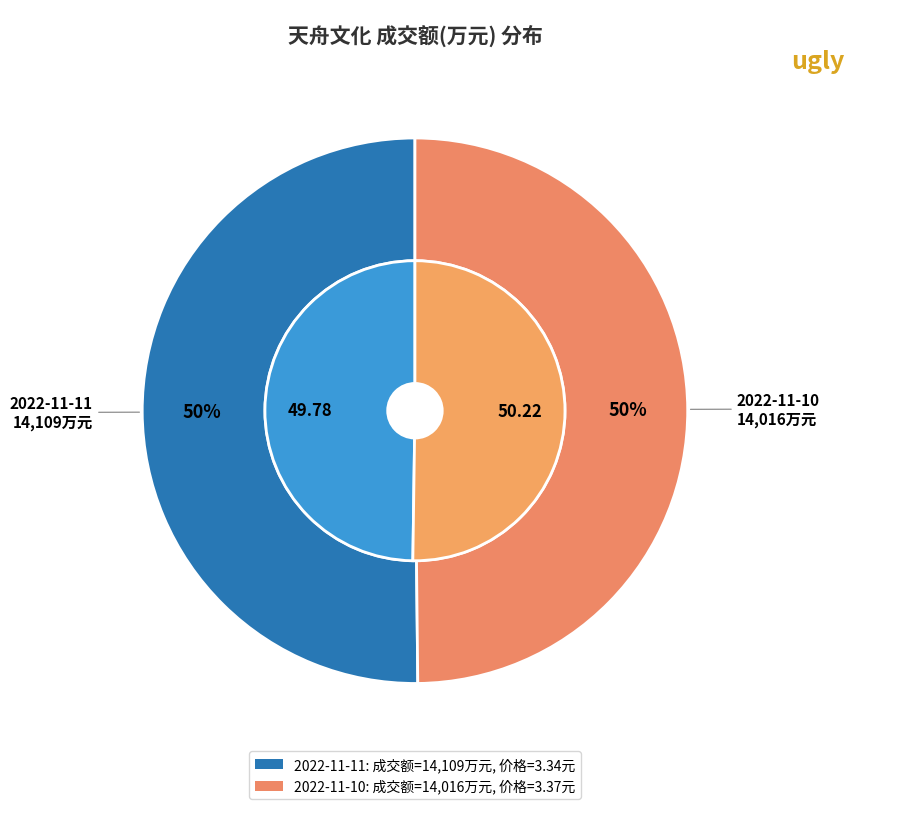

Count the number of slices in the pie.

2